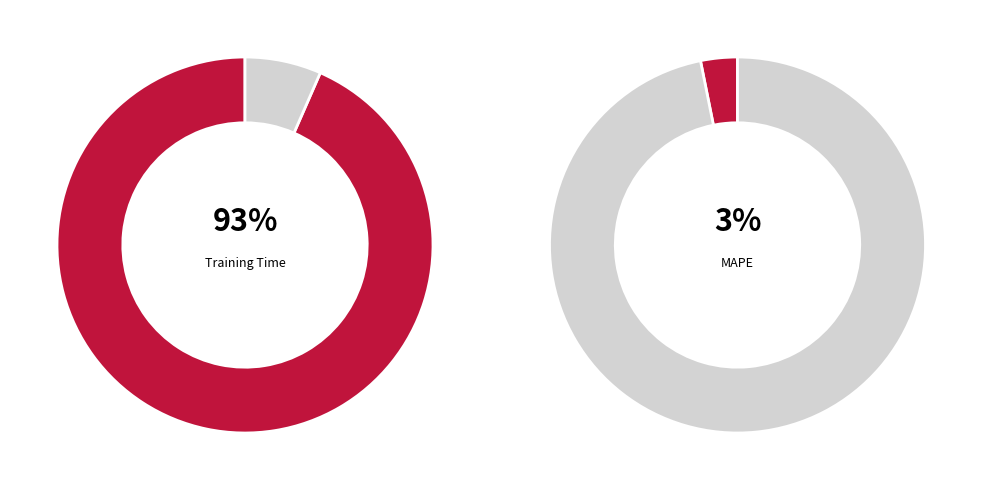

Which slice represents more than half of the pie?

Training Time